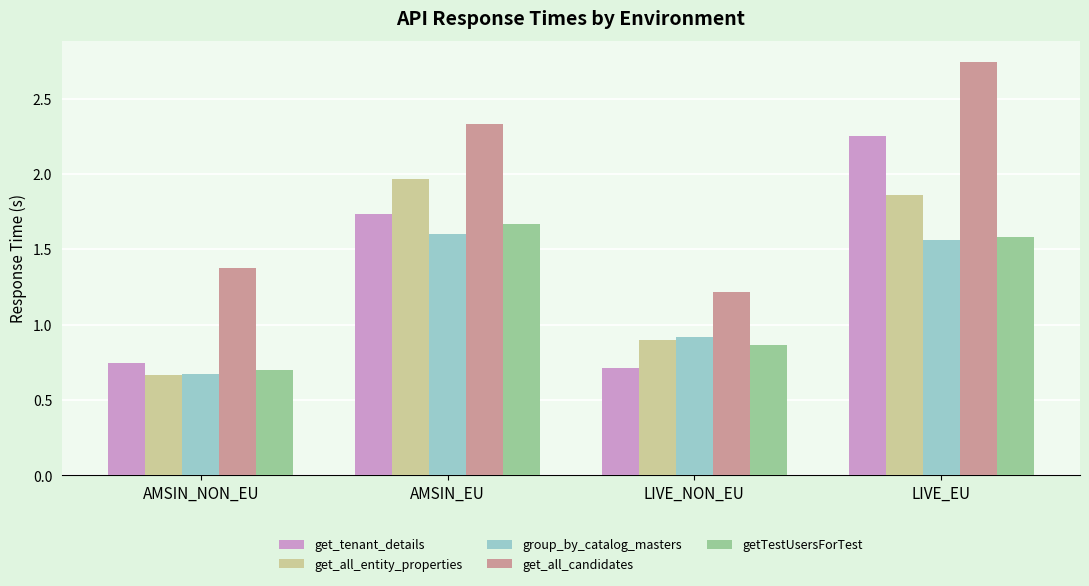

At which label is get_all_entity_properties closest to 1?

LIVE_NON_EU